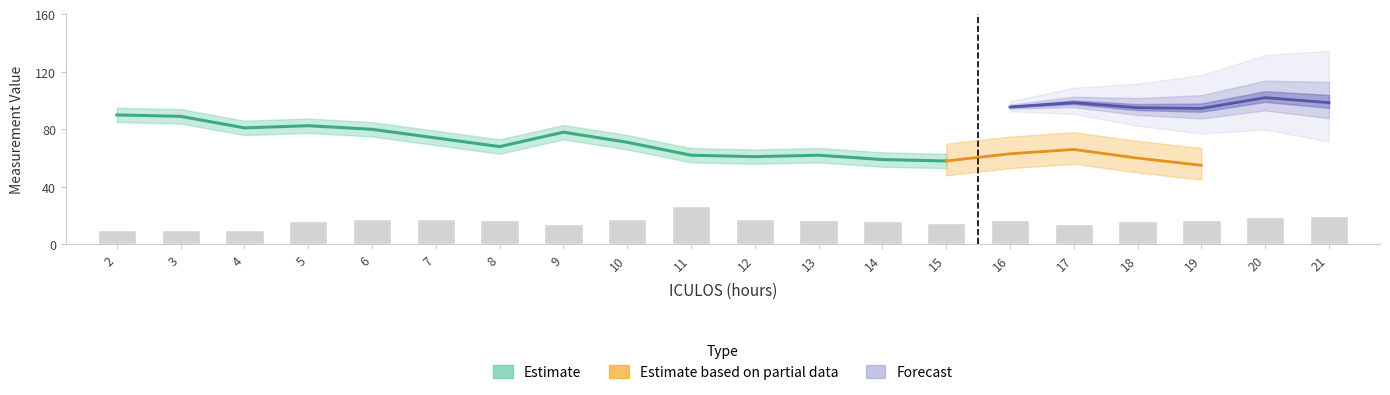

Is it true that SBP equals 148.6 at 16?

False